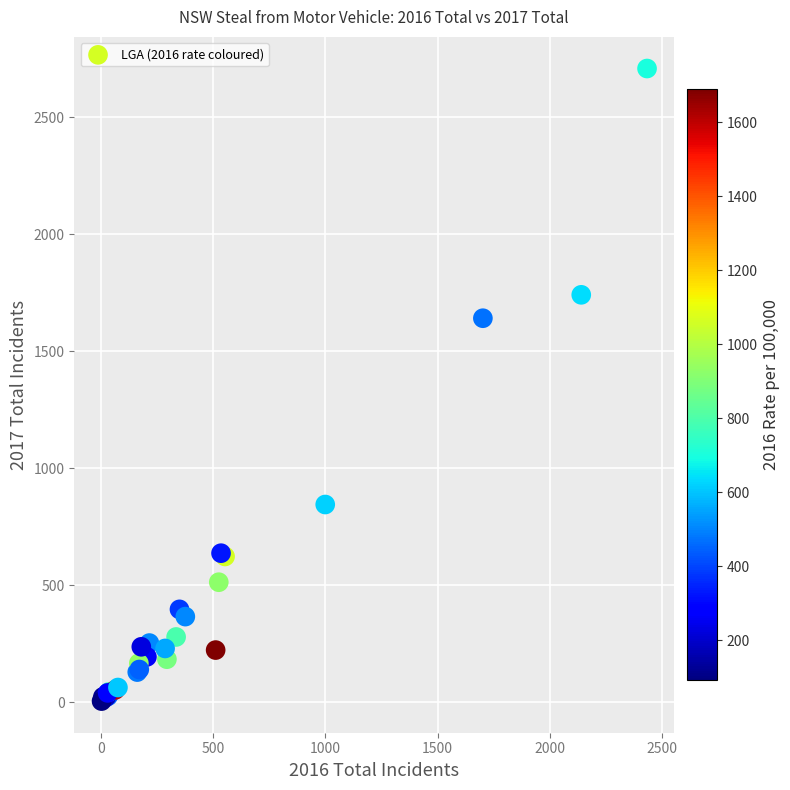

What Y value in the scatter plot is closest to 1356?

1641